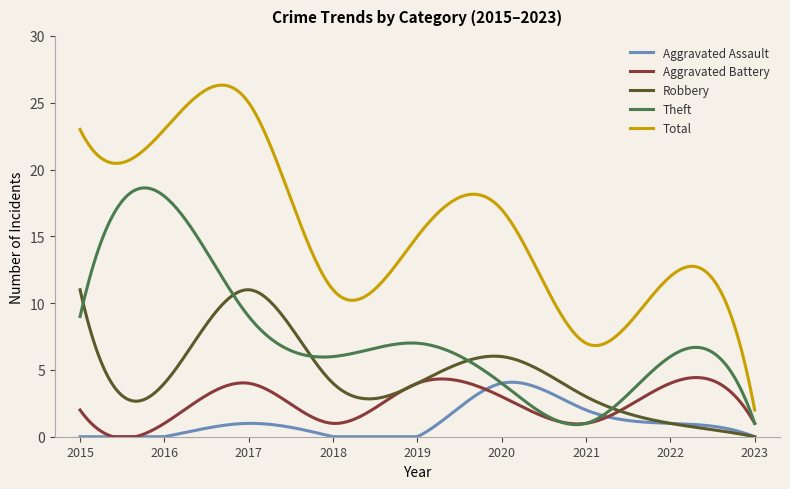

What is the greatest value displayed?

26.3